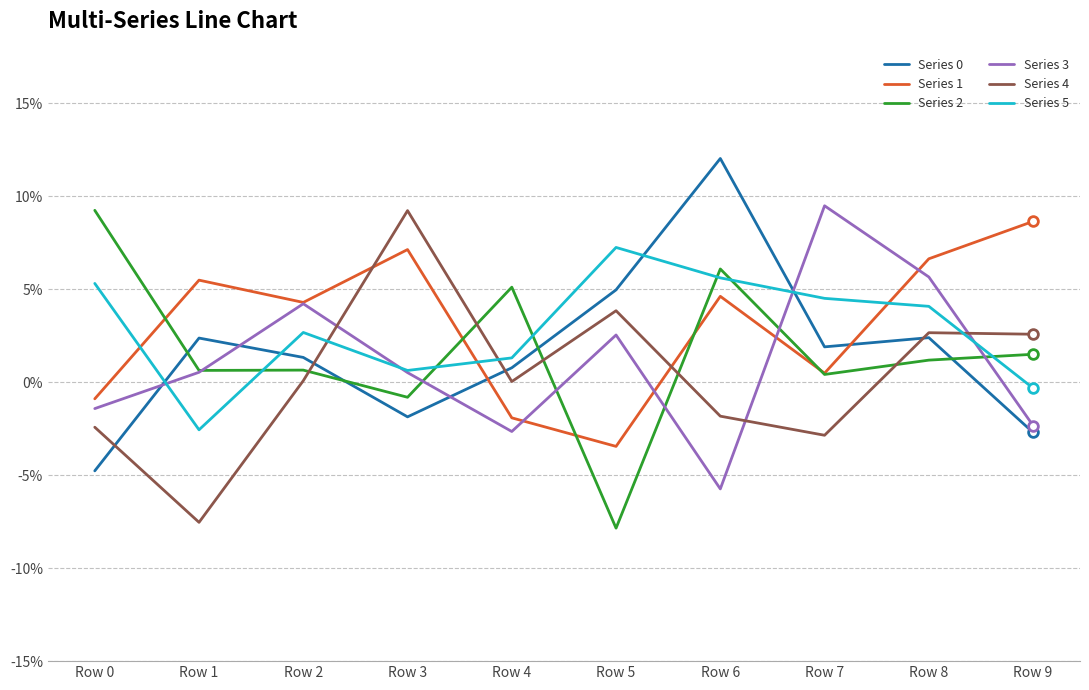

At which category does Series 1 reach its first local valley?

Row 2